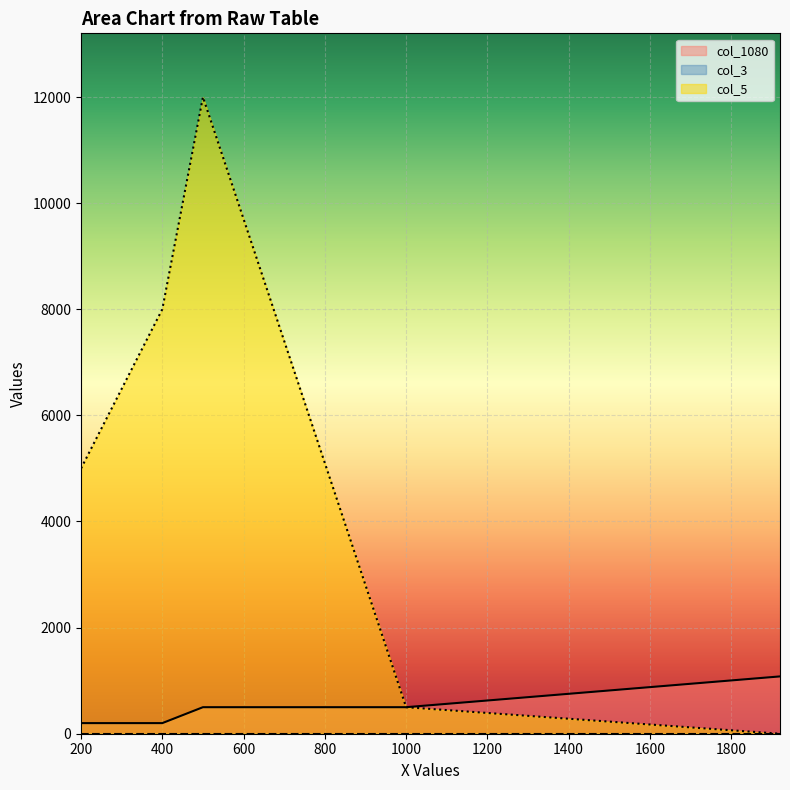

Which series has the largest range (max minus min)?

col_5